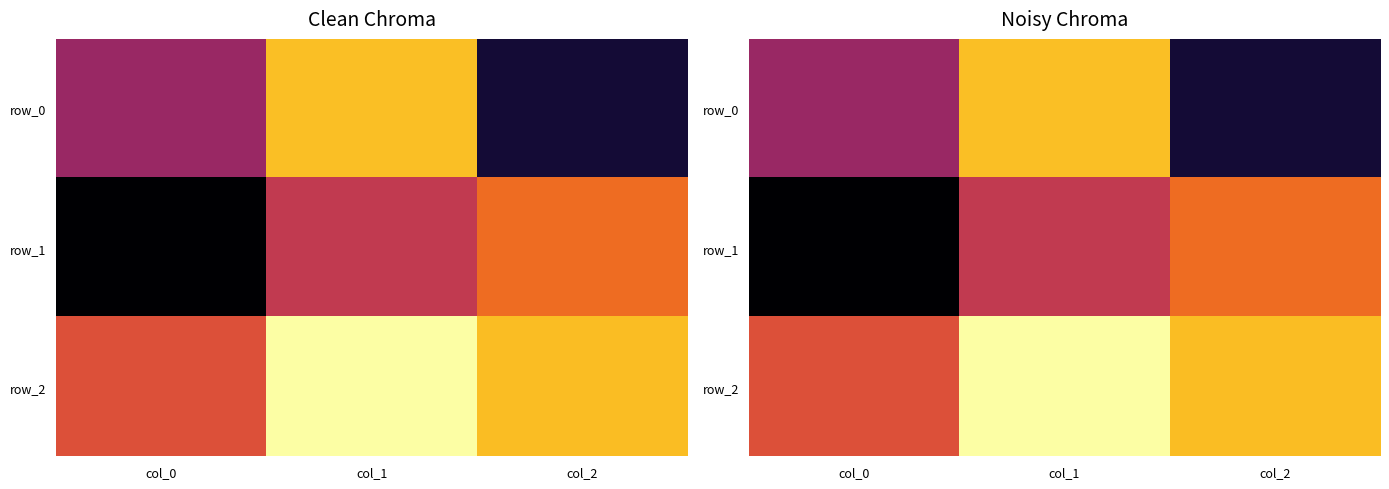

Is the value of row_2 at col_1 greater than the value of row_0 at col_0?

Yes